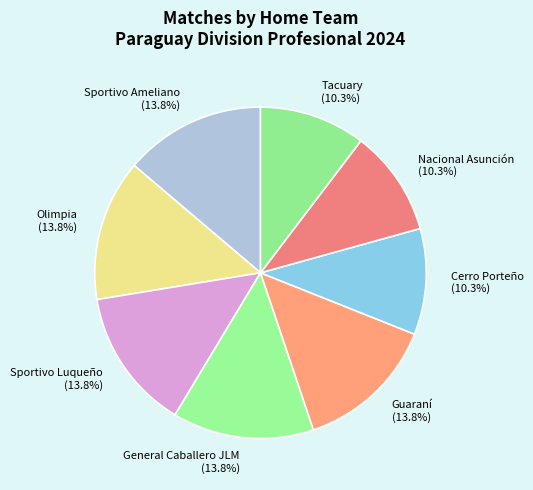

How many segments does this pie chart have?

8